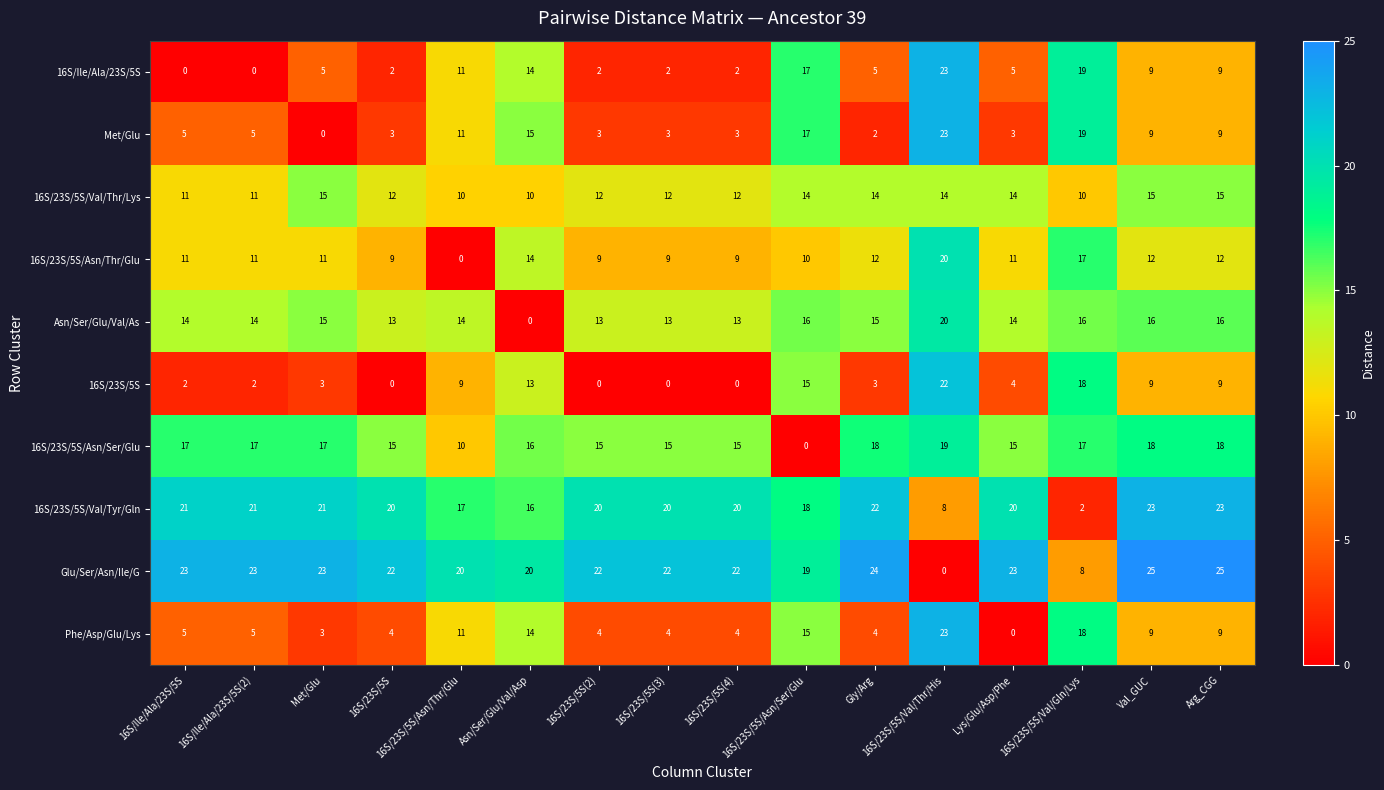

Which series has the largest range (max minus min)?

Glu/Ser/Asn/Ile/G